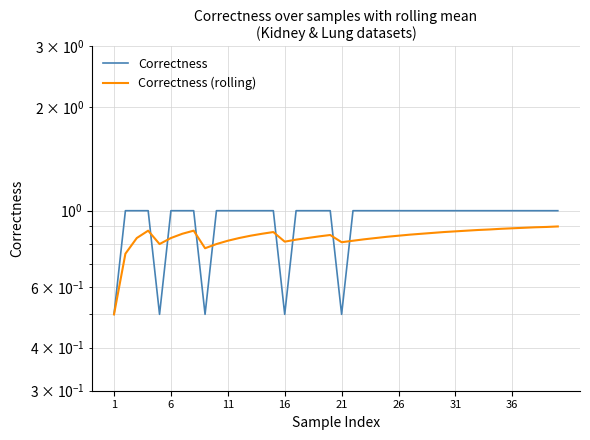

What is the difference between the highest and lowest values at 21?

0.3